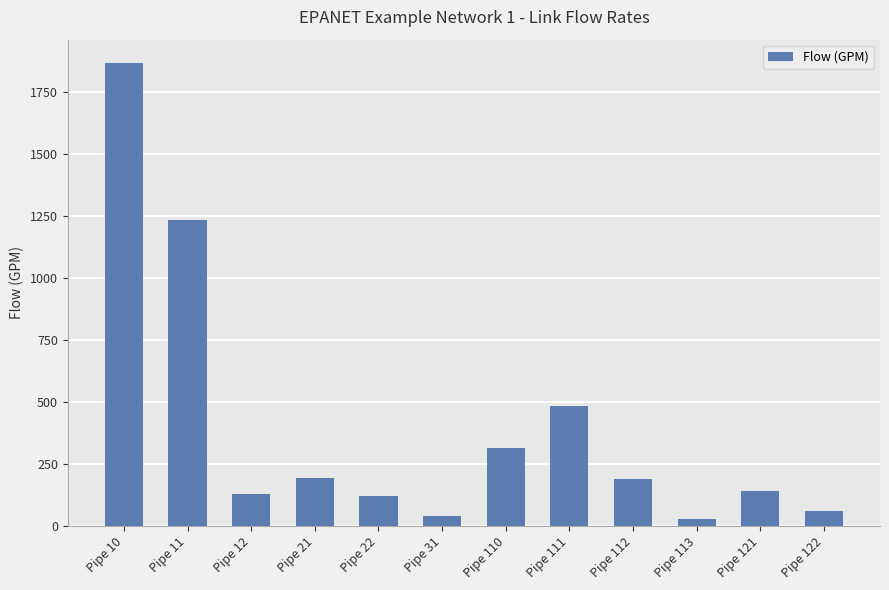

Between Pipe 22 and Pipe 31, which is larger?

Pipe 22